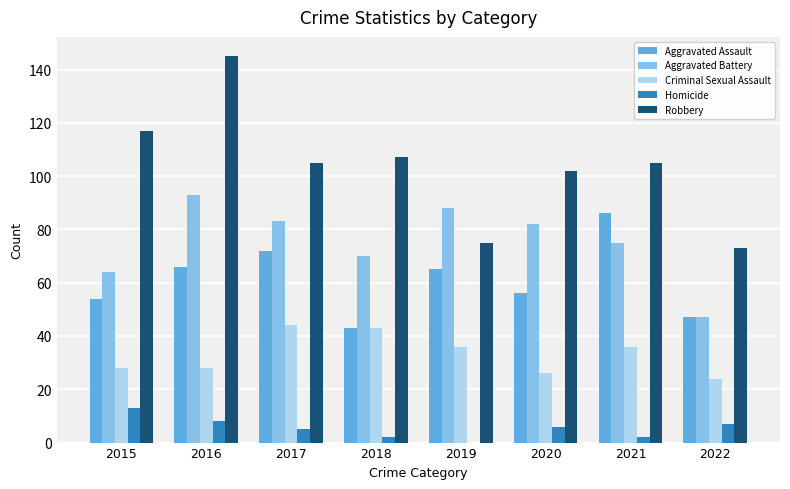

What is the sum of the Aggravated Assault values at 2015 and 2022?

101